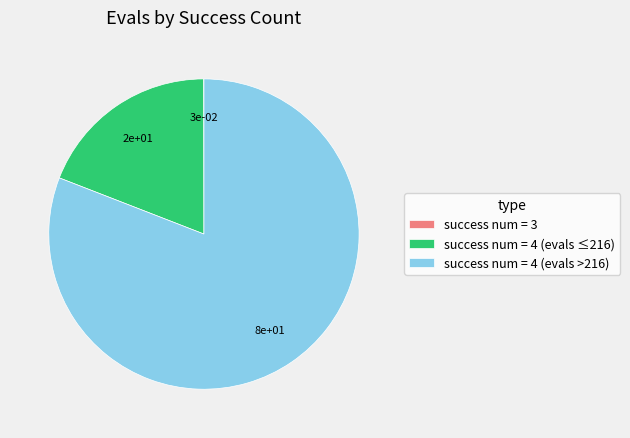

The success num = 4 (evals ≤216) slice represents 13% of the pie. True or false?

False